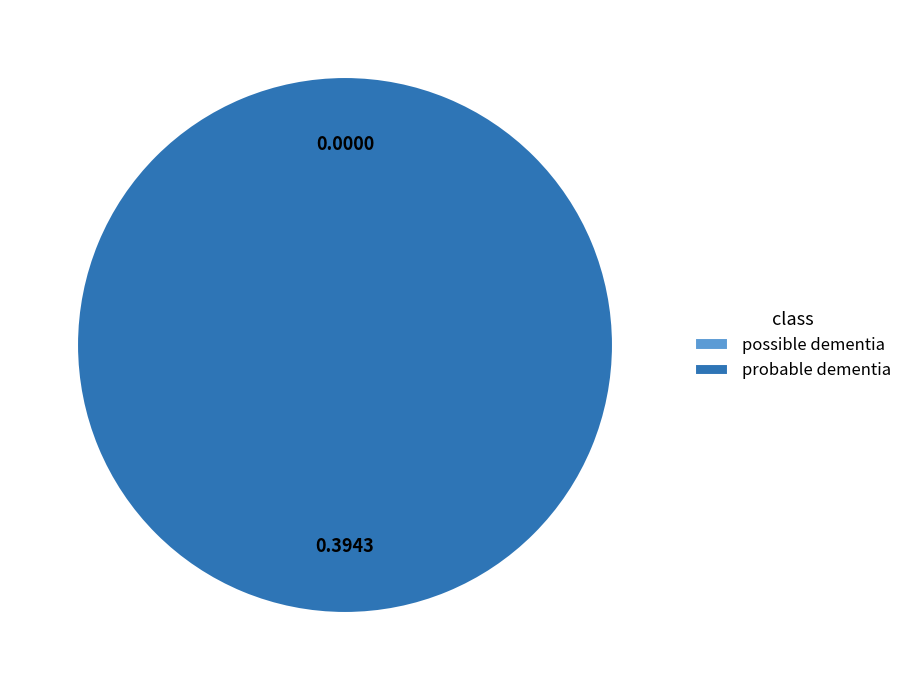

Do possible dementia and probable dementia together represent more than half of the pie?

Yes